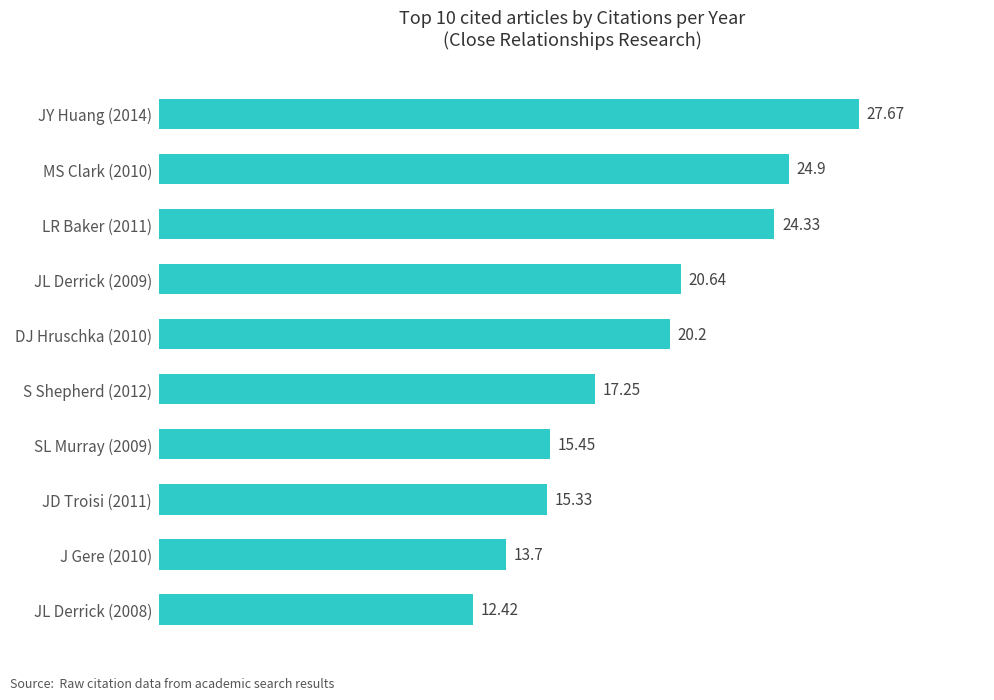

Which has a higher value, SL Murray (2009) or JY Huang (2014)?

JY Huang (2014)